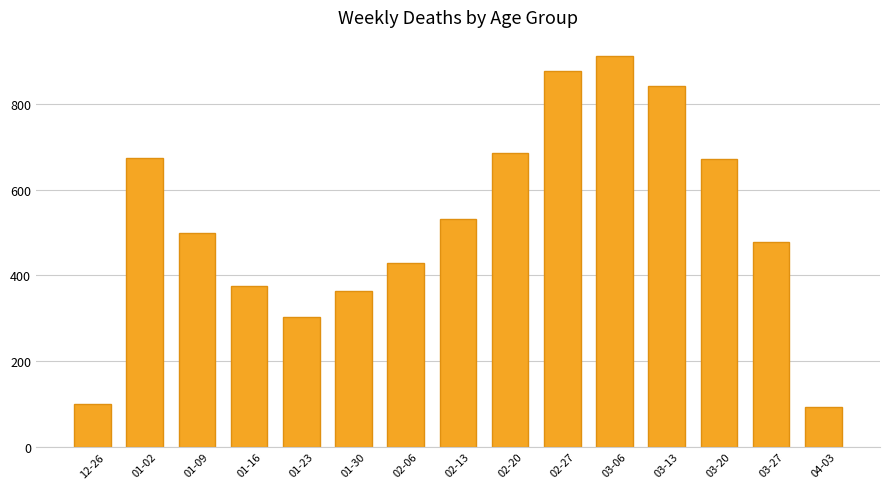

Are the bars horizontal?

No